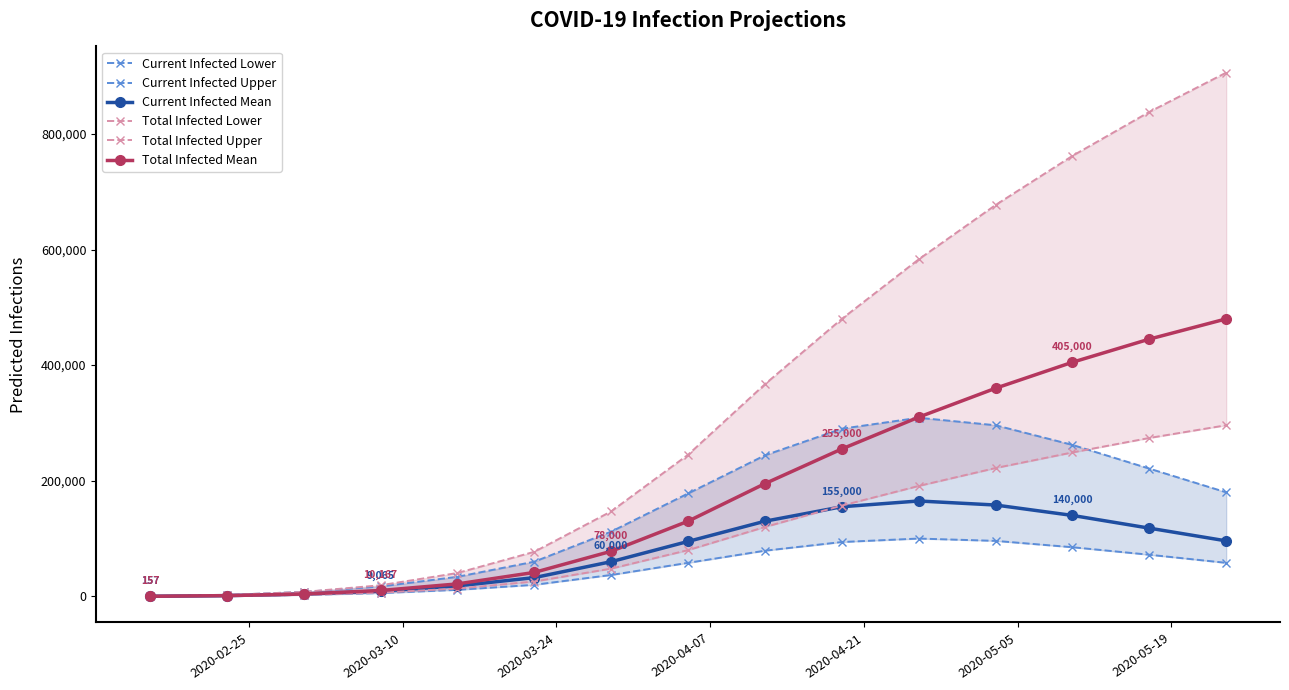

What is the difference between the maximum and minimum values in the Total Infected Upper series?

905700